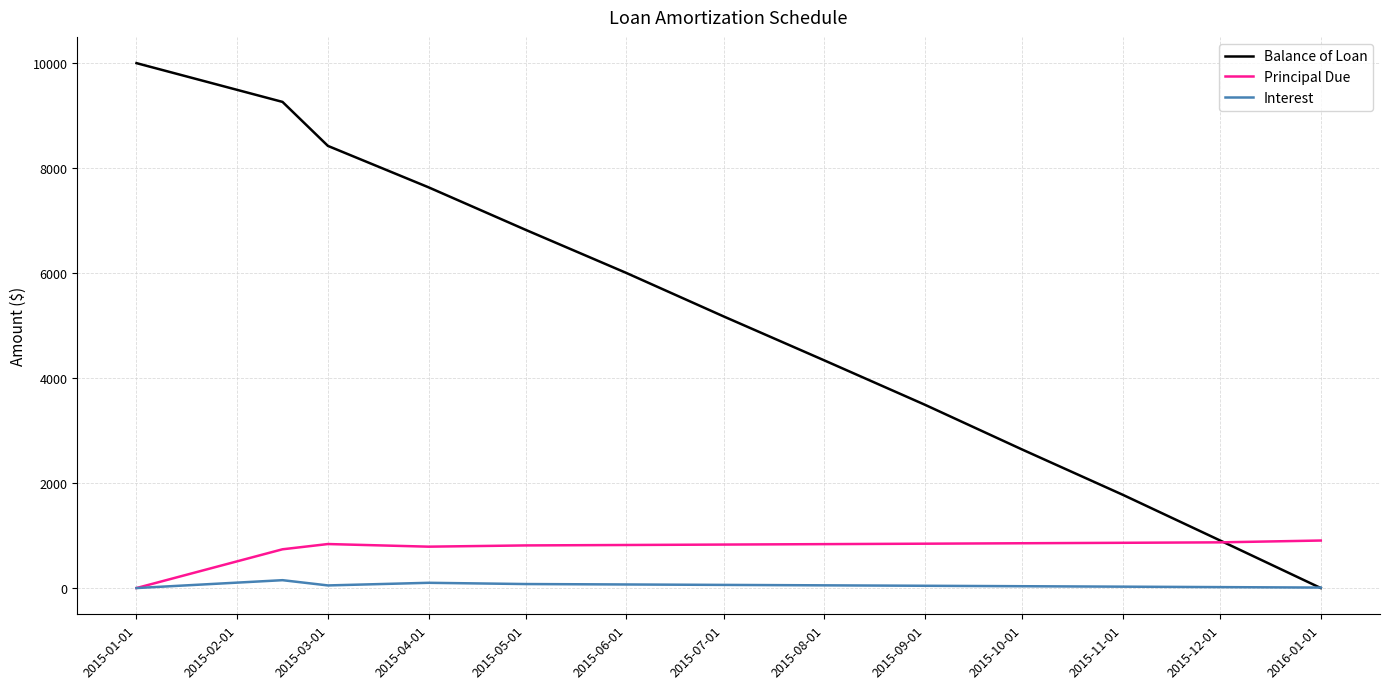

Which series has the widest spread of values?

Balance of Loan